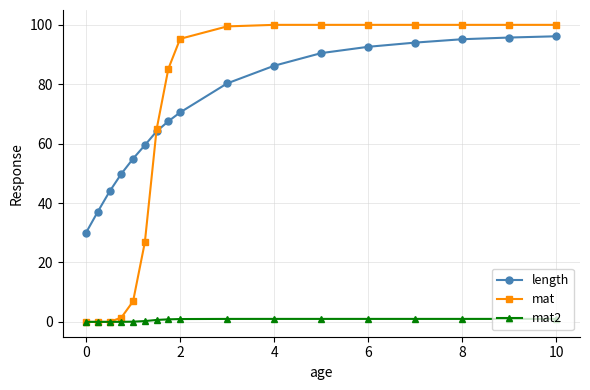

Count the number of data series in this chart.

3